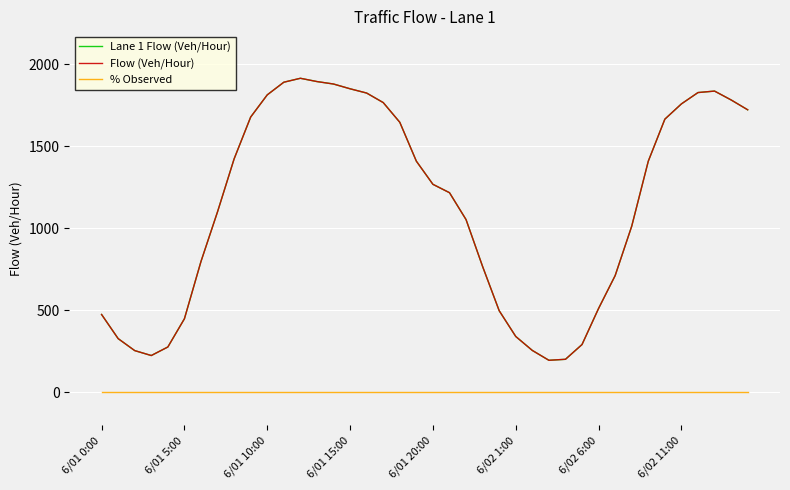

True or false: Lane 1 Flow (Veh/Hour) and Flow (Veh/Hour) cross at least once.

False